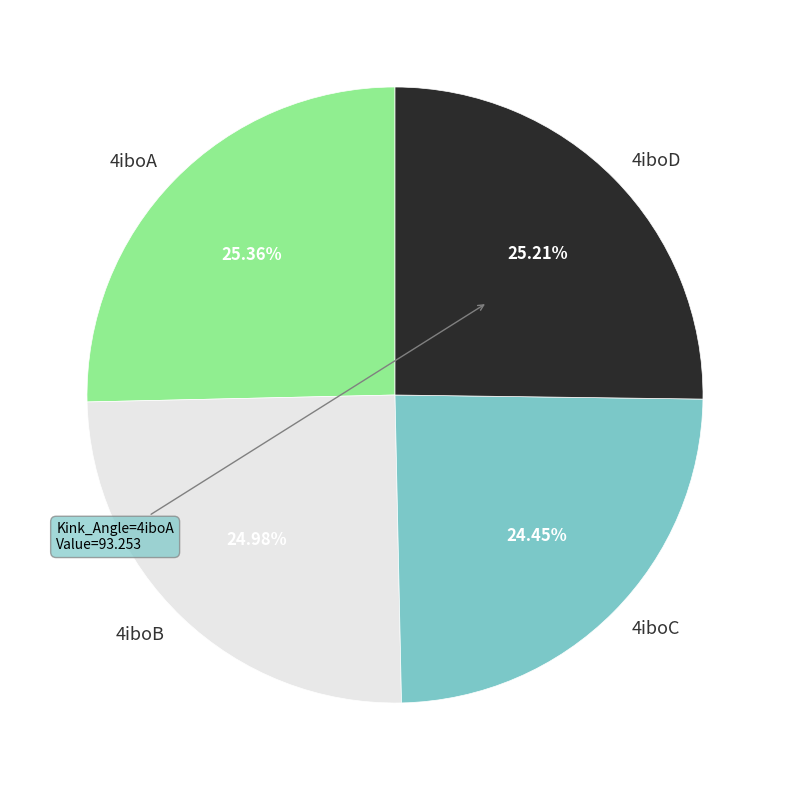

Between 4iboD and 4iboC, which is larger?

4iboD